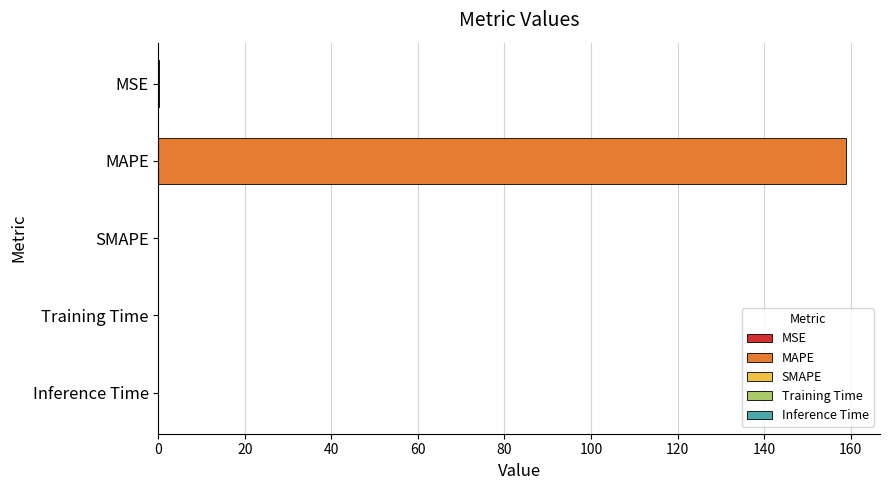

The value at MAPE is 231.0. True or false?

False